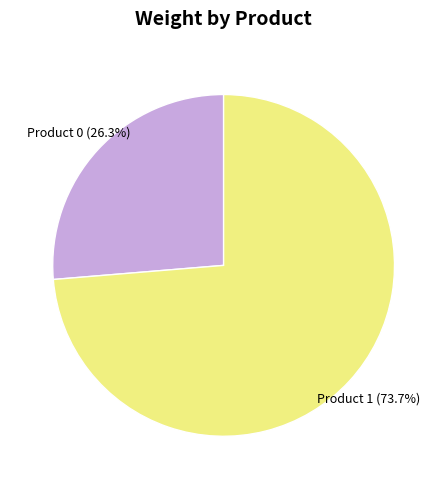

Count the number of slices in the pie.

2